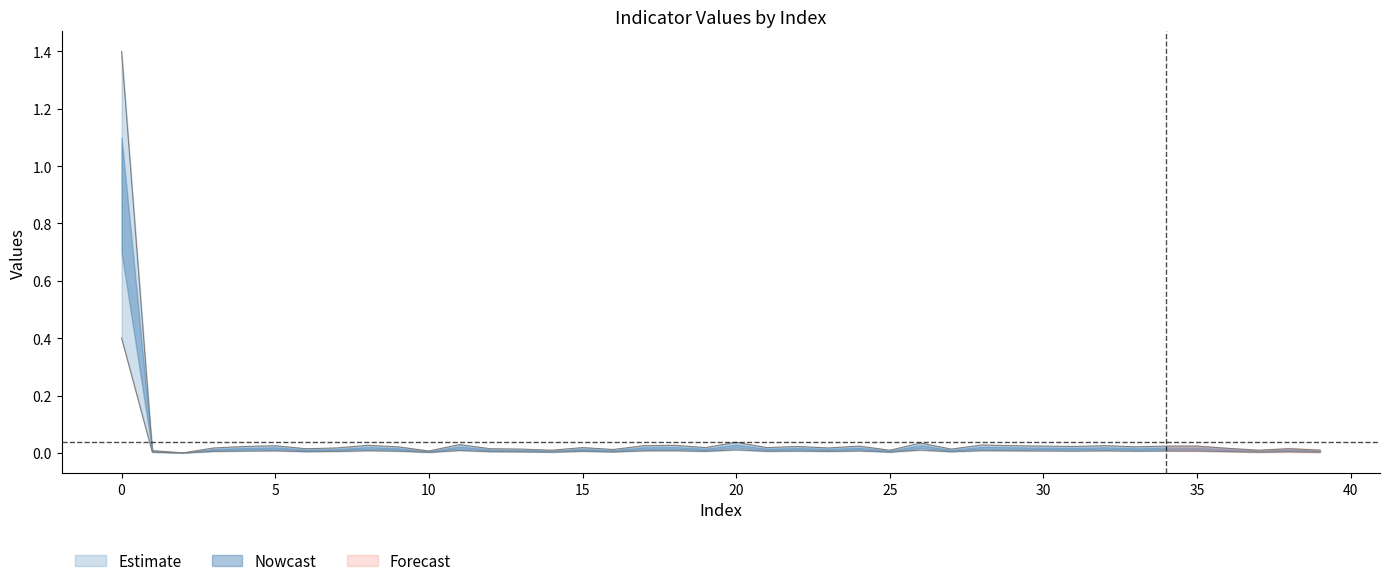

How many lines are shown in the chart?

2